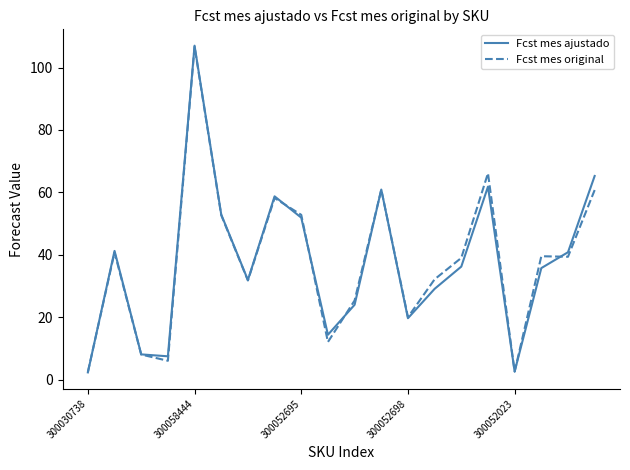

What is the greatest value displayed?

107.0